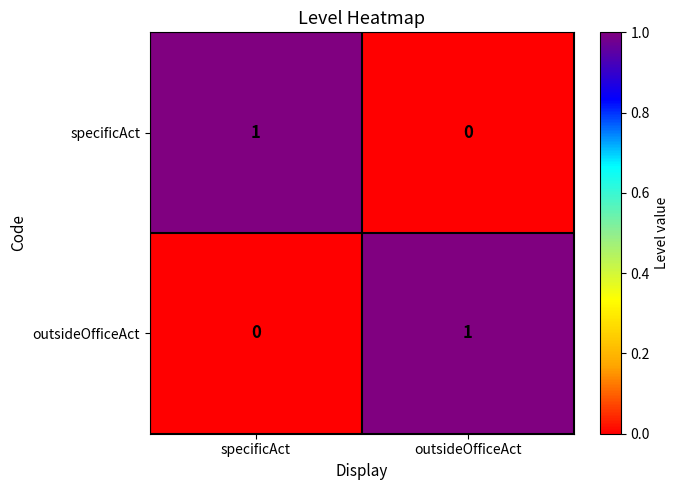

Where is outsideOfficeAct nearest to the value 0?

specificAct